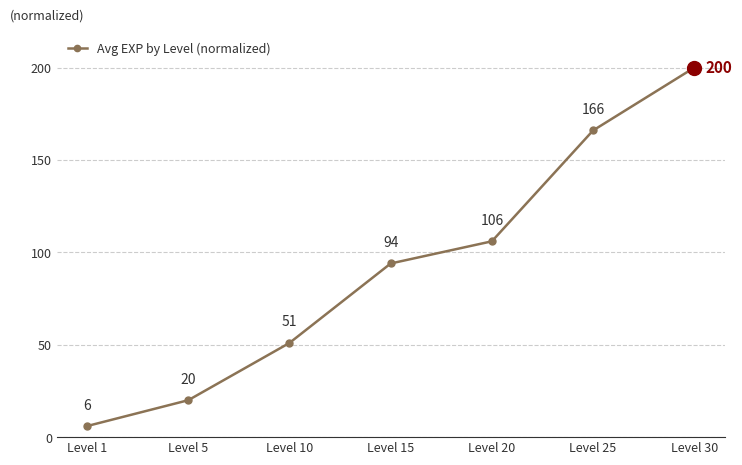

At which category does the chart reach its peak across all series?

Level 30